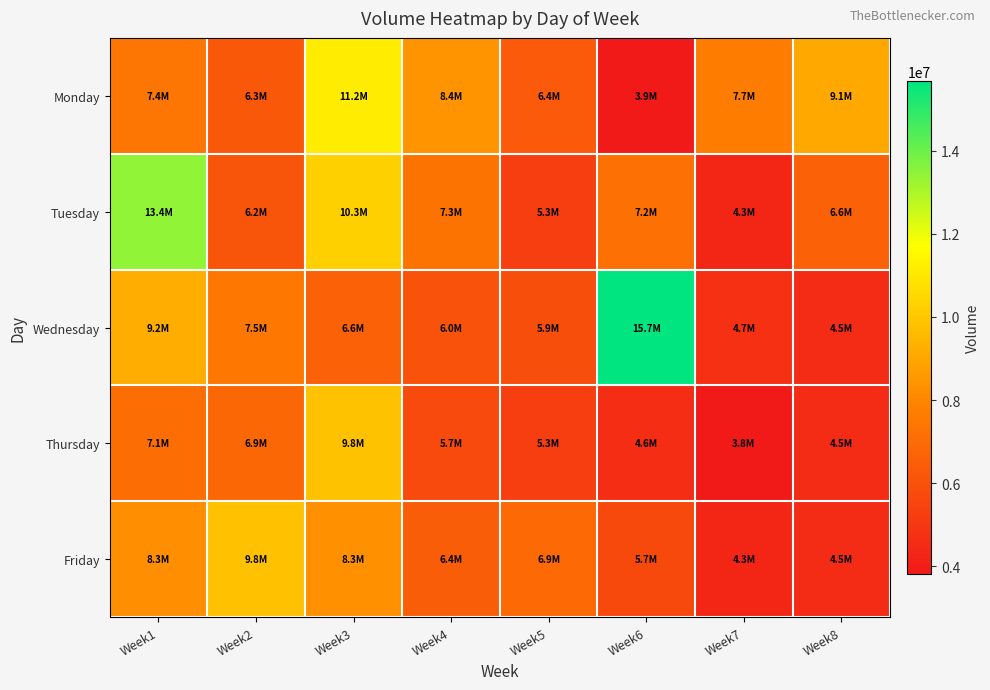

Reading left to right, extract all data points from this chart.

Monday: Week1=7397267	Week2=6282170	Week3=11160363	Week4=8397488	Week5=6354846	Week6=3857744	Week7=7679714	Week8=9078989
Tuesday: Week1=13397274	Week2=6161412	Week3=10288358	Week4=7330105	Week5=5261212	Week6=7206608	Week7=4314438	Week8=6607228
Wednesday: Week1=9232454	Week2=7486961	Week3=6607789	Week4=6038432	Week5=5882865	Week6=15684111	Week7=4707437	Week8=4510457
Thursday: Week1=7074211	Week2=6850617	Week3=9840727	Week4=5688026	Week5=5261212	Week6=4617050	Week7=3807652	Week8=4510457
Friday: Week1=8263410	Week2=9835952	Week3=8292983	Week4=6442538	Week5=6938673	Week6=5665424	Week7=4314438	Week8=4510457